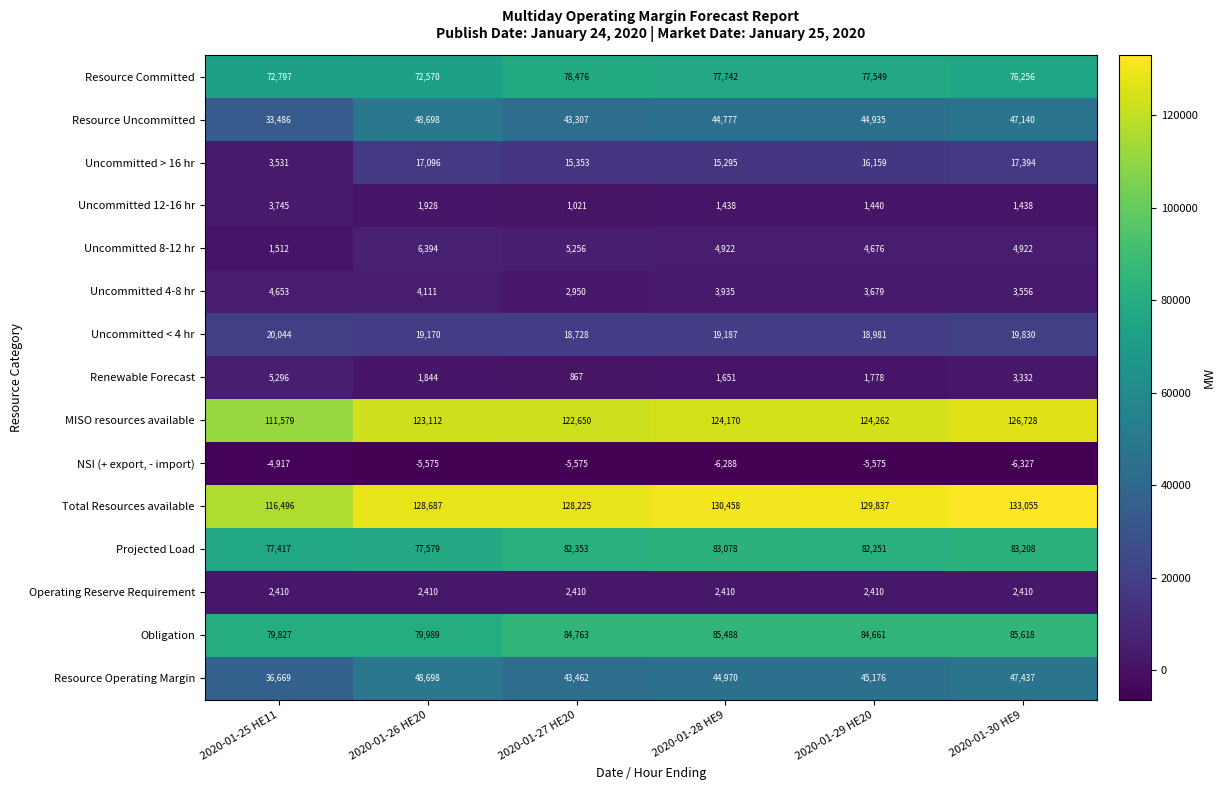

Which category has the lowest value across all series?

2020-01-30 HE9